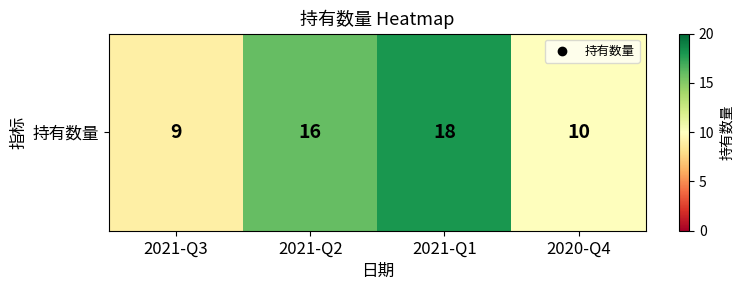

Which has a higher value, 2021-Q3 or 2021-Q2?

2021-Q2